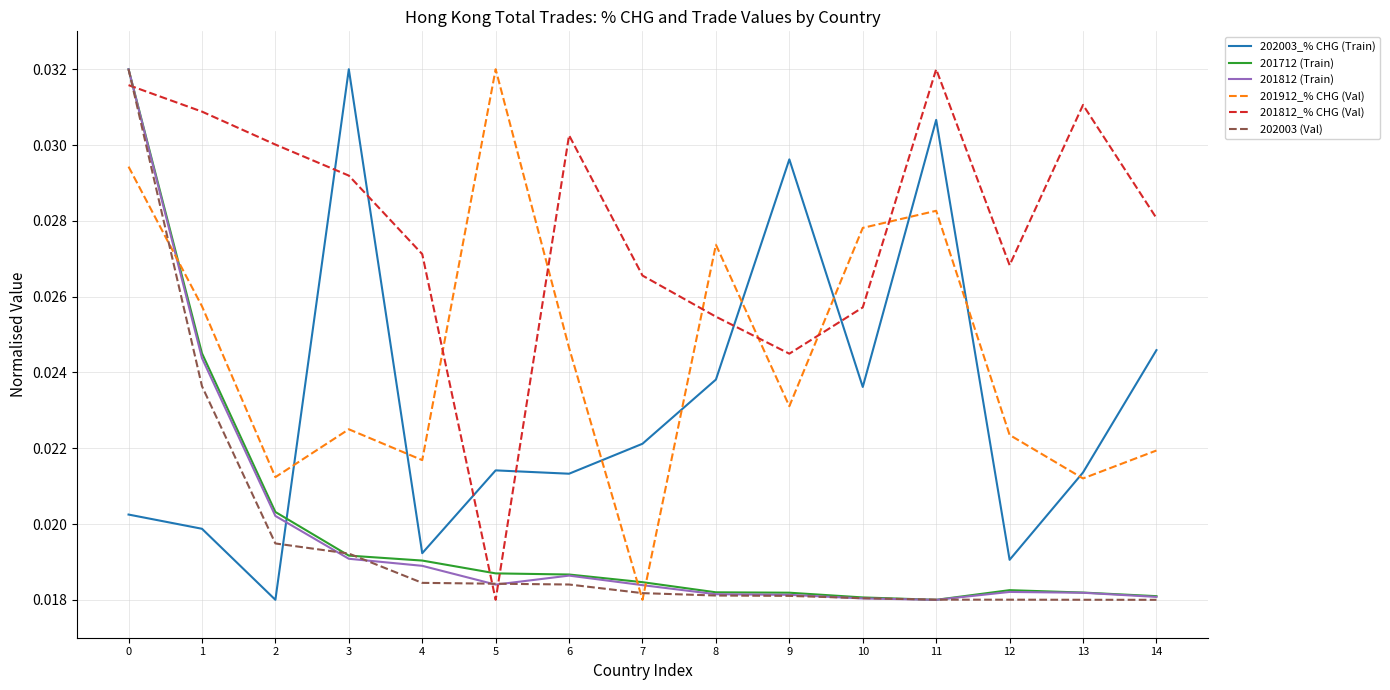

True or false: 201912_% CHG (Val) has more than 0 interior local peaks.

True